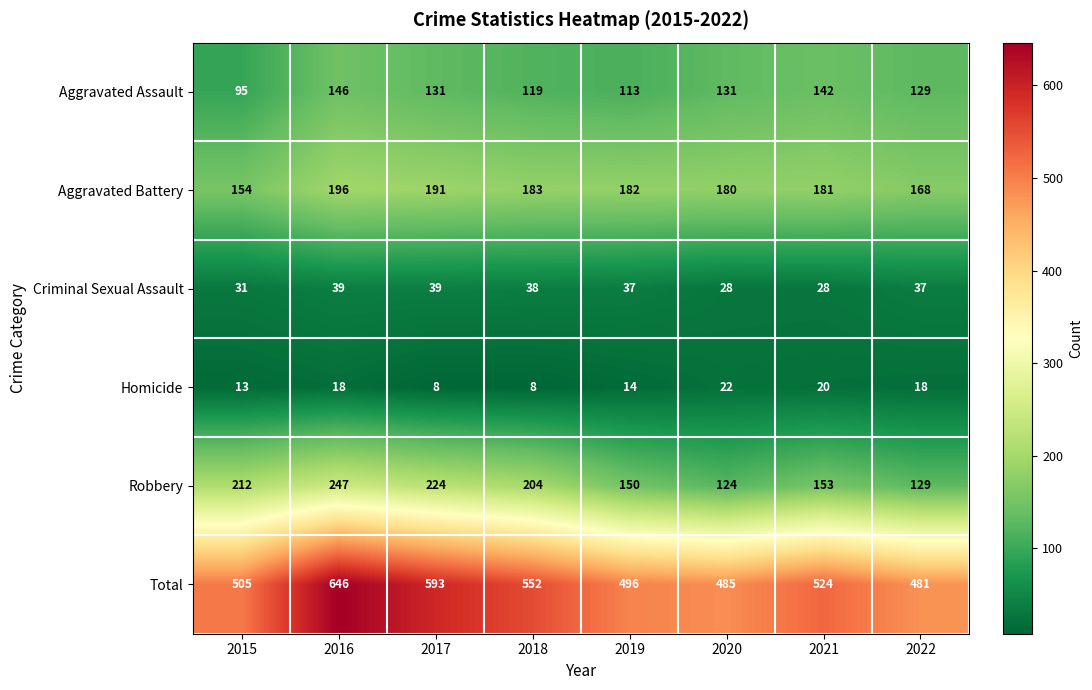

What is the difference between the highest and lowest values at 2020?

463